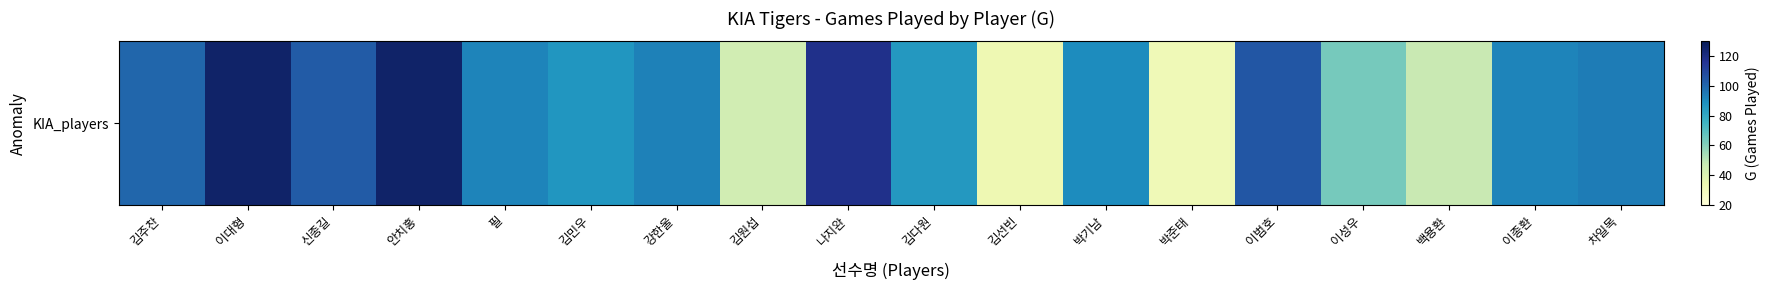

Reading left to right, what are all the values shown in this chart?

김주찬=100	이대형=126	신종길=103	안치홍=126	필=92	김민우=87	강한울=93	김원섭=44	나지완=118	김다원=86	김선빈=33	박기남=90	박준태=32	이범호=105	이성우=63	백용환=47	이종환=92	차일목=94